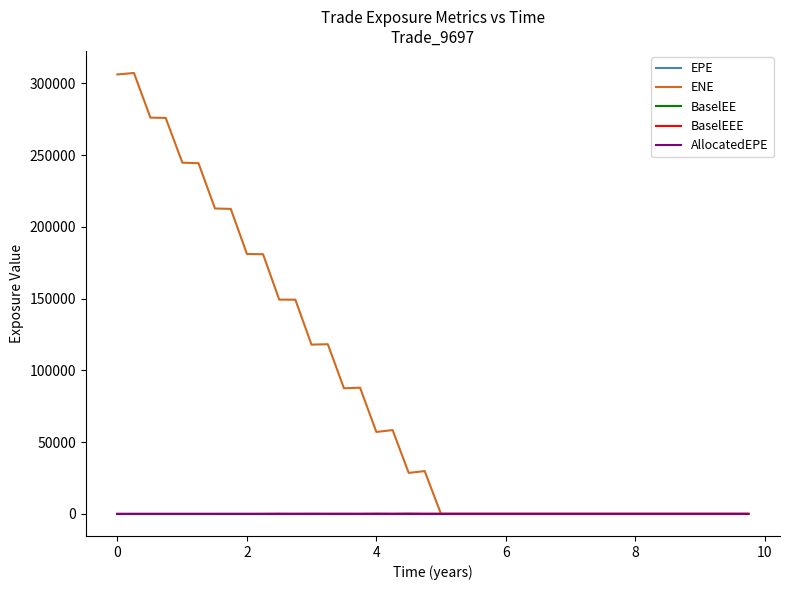

Which series has the largest range (max minus min)?

ENE